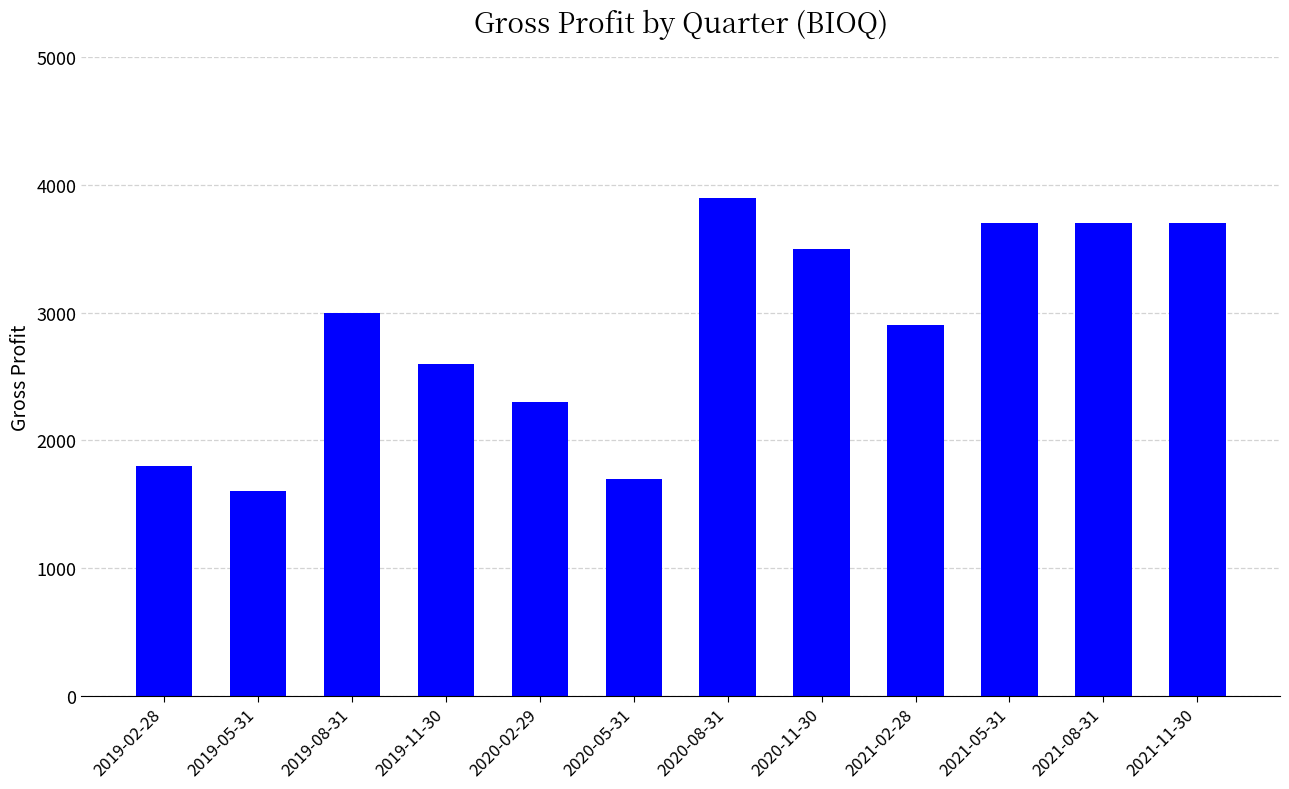

Reading right to left, list all the values displayed in this chart.

3700	3700	3700	2900	3500	3900	1700	2300	2600	3000	1600	1800